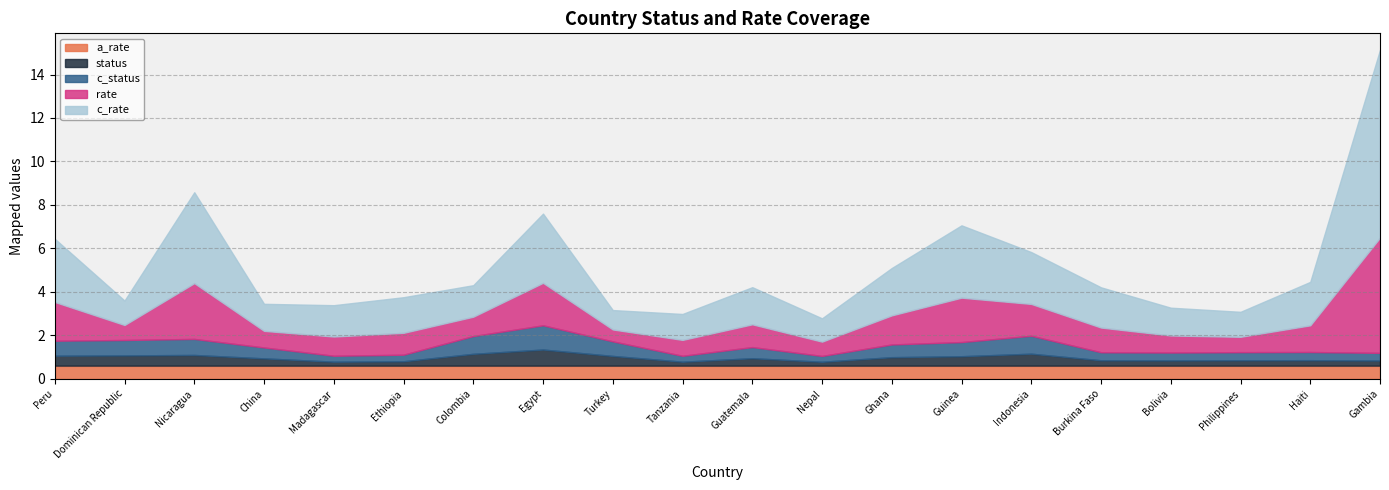

Which category has the lowest value in the c_rate series?

Turkey